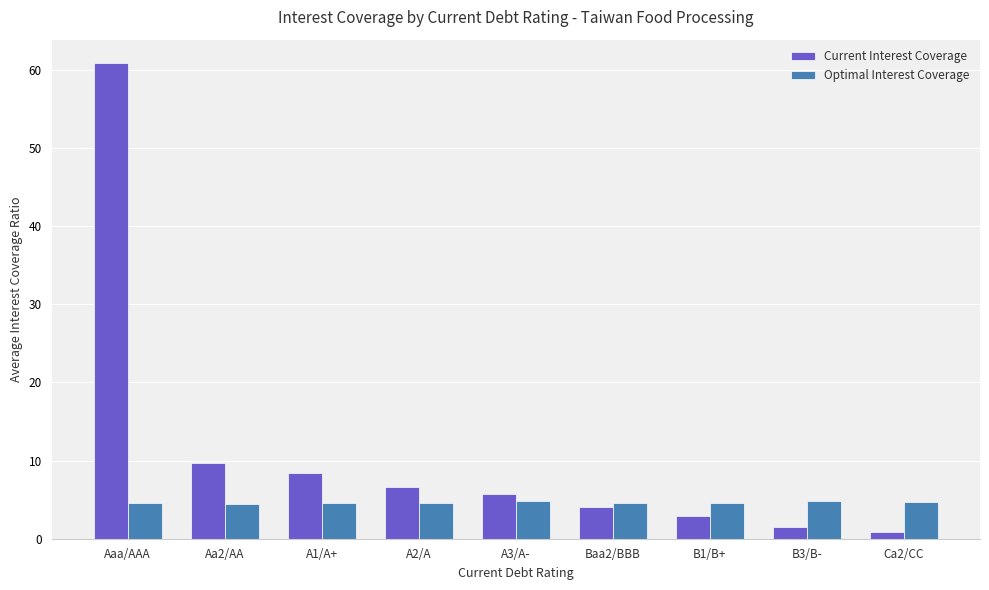

How many bars are there in each group?

2